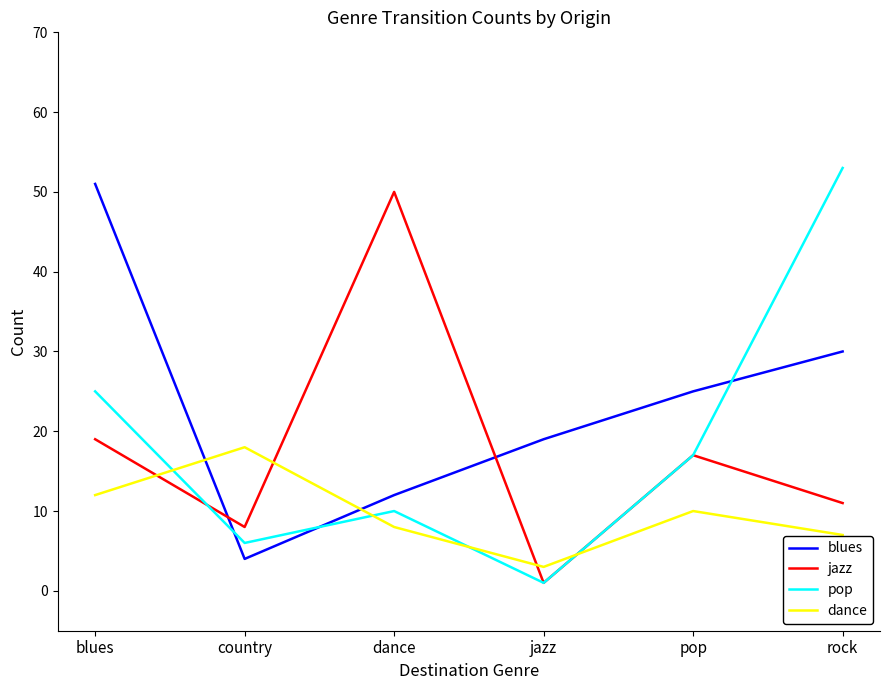

What is the sum of the blues values at pop and jazz?

44